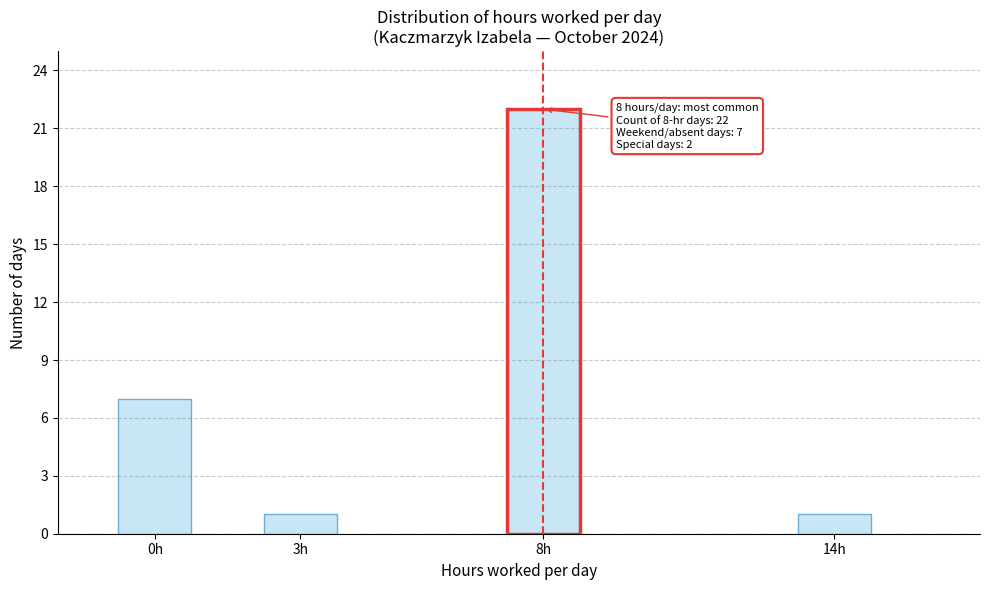

Reading right to left, transcribe all the data shown in this chart.

1	22	1	7